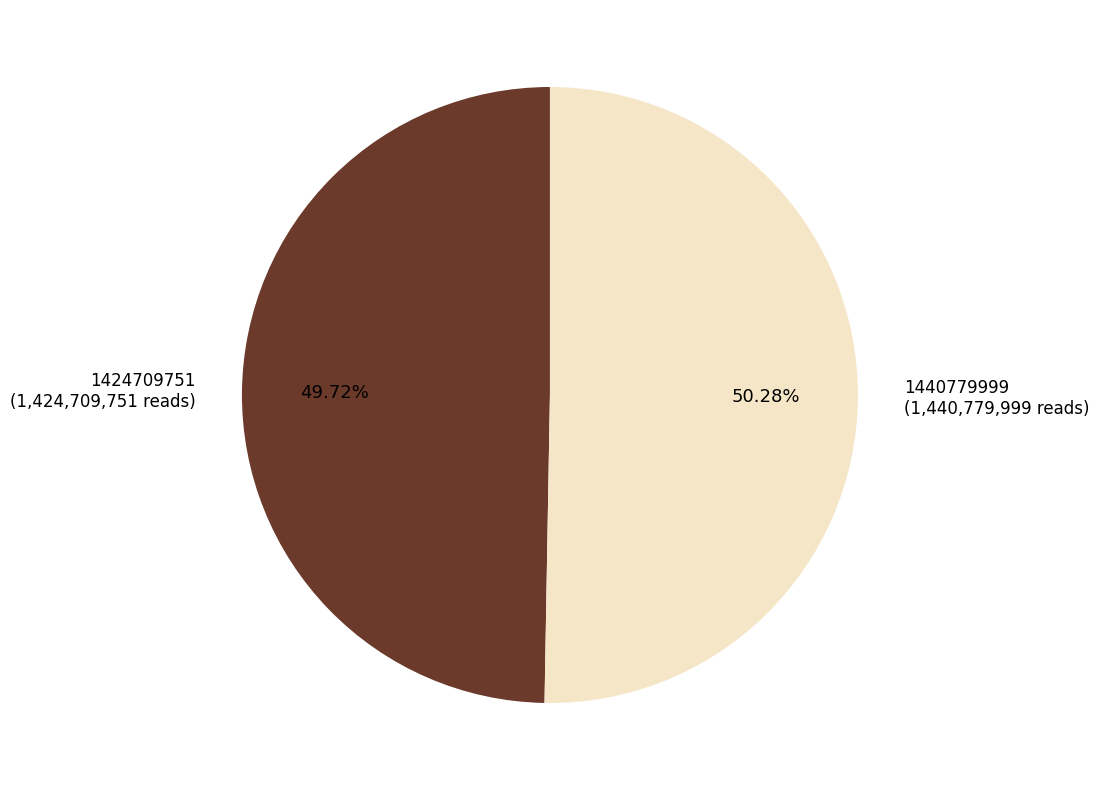

To the nearest percent, what is the combined percentage of 1424709751 and 1440779999?

100%